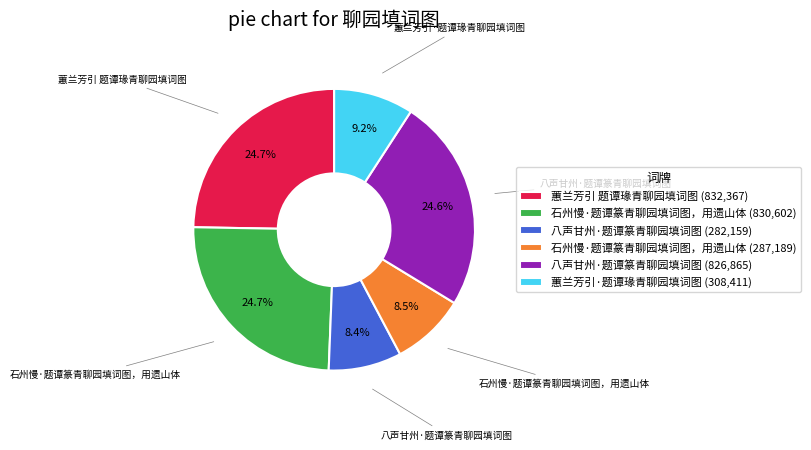

What is the ratio of the value at 石州慢·题谭篆青聊园填词图，用遗山体 (830,602) to the value at 蕙兰芳引 题谭瑑青聊园填词图 (832,367)?

1.0